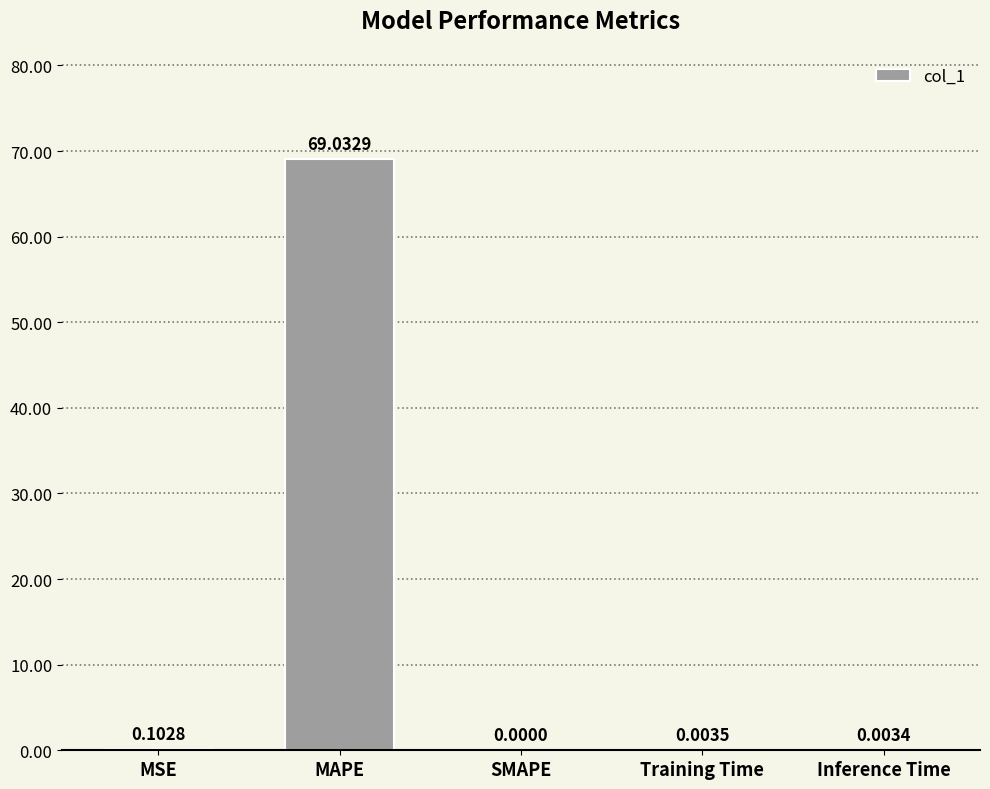

At which label is the value closest to 34?

MSE